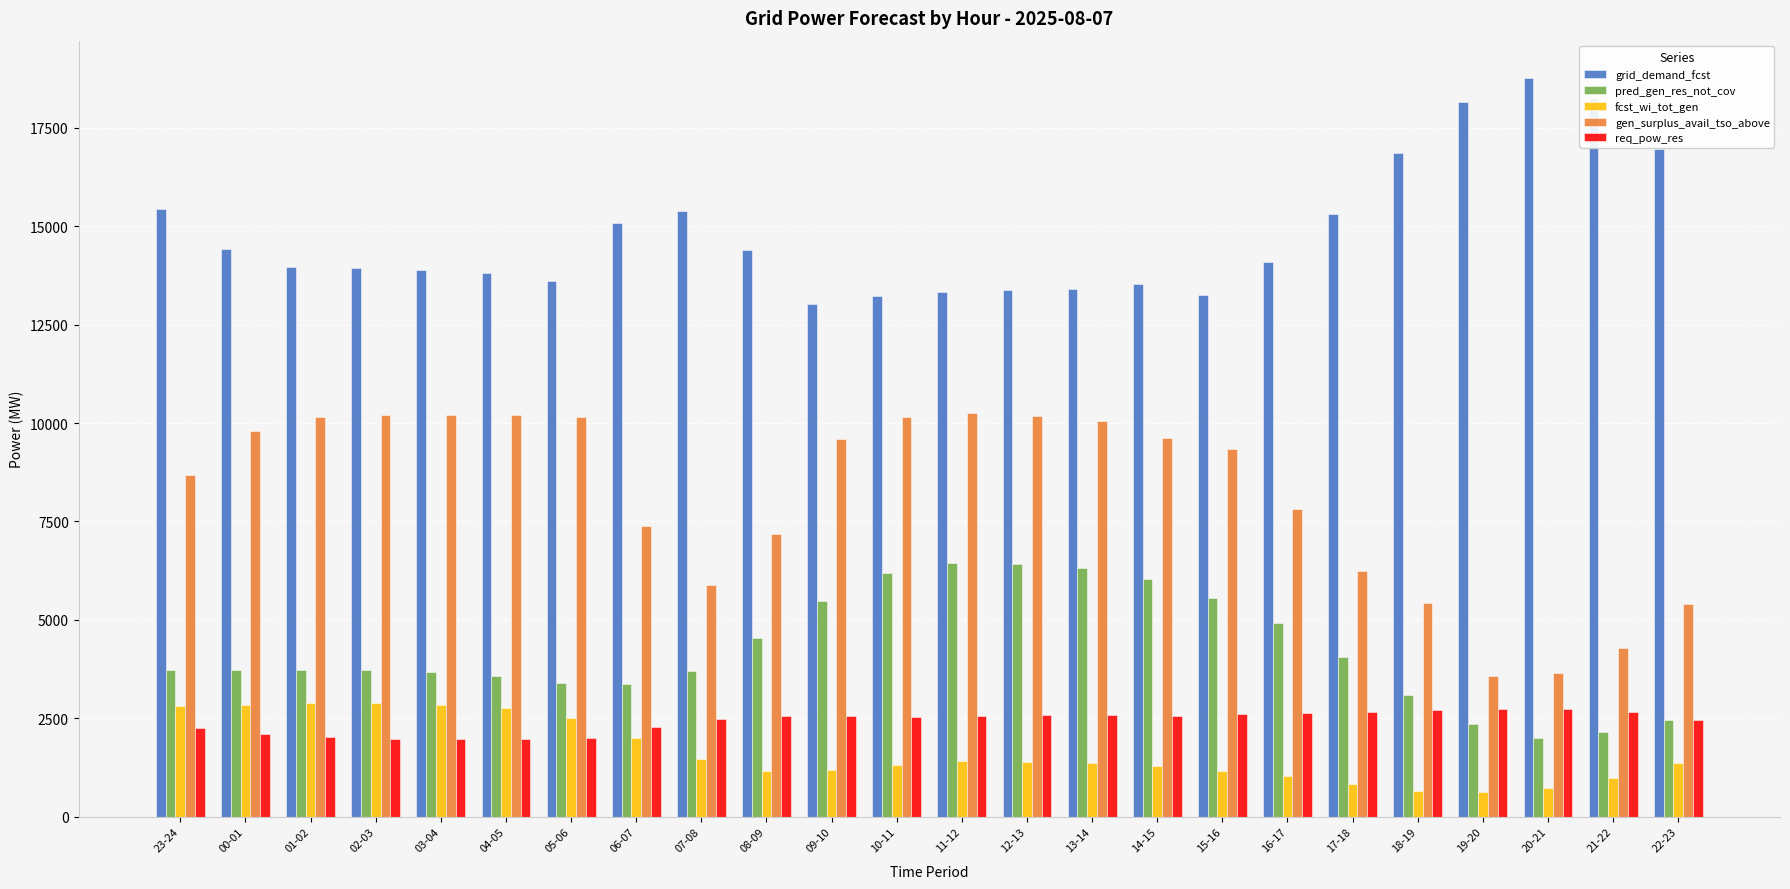

Between 12-13 and 22-23, which series saw the biggest shift?

gen_surplus_avail_tso_above